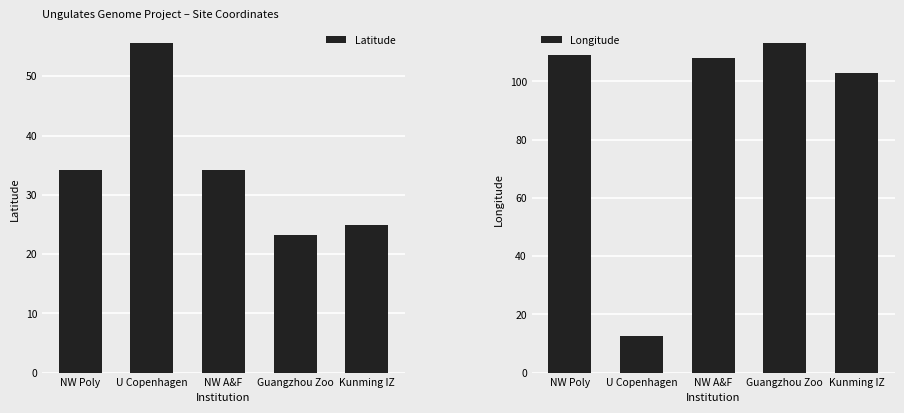

Reading right to left, transcribe all the data shown in this chart.

Latitude: 24.9	23.1	34.3	55.7	34.2
Longitude: 102.8	113.3	108.1	12.6	108.9